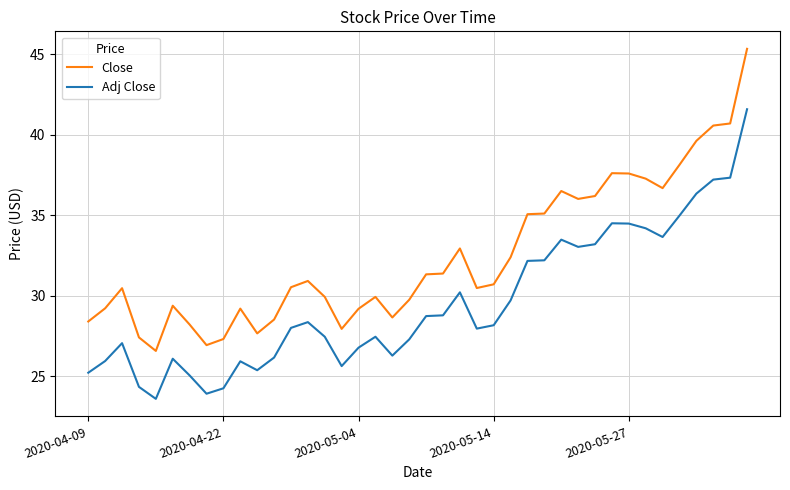

Which series has the largest total across all categories?

Close